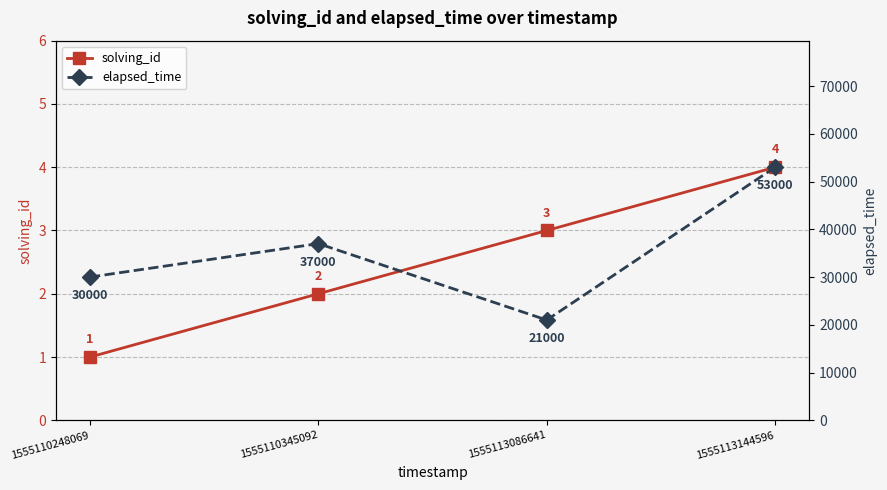

What is the difference between the maximum and minimum values in the elapsed_time series?

32000